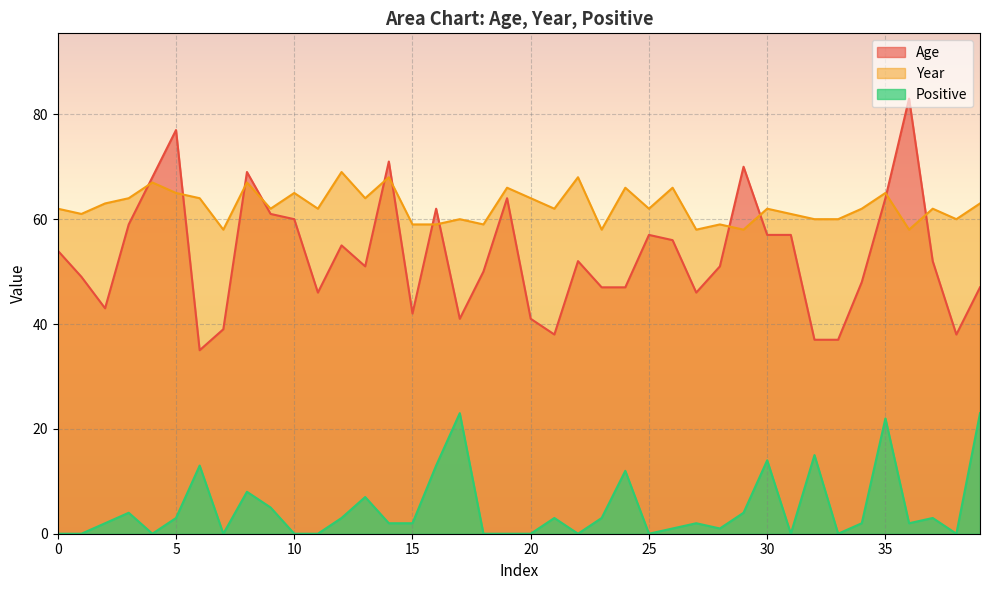

At which category is the sum across all series the highest?

35